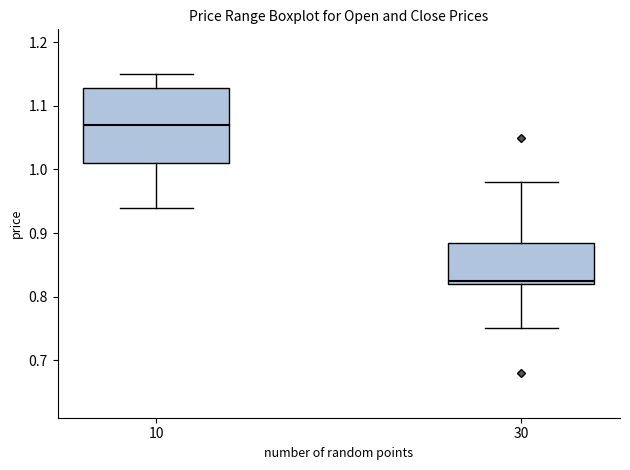

Reading left to right, read every box against the y-axis: the position of its median line, the range the box covers, and the ends of its whiskers. The values are not printed on the chart, so give them approximately, as read against the axis.

10: median 1.07, box 1.01 to 1.13, whiskers 0.94 to 1.15
30: median 0.83, box 0.82 to 0.89, whiskers 0.75 to 0.98